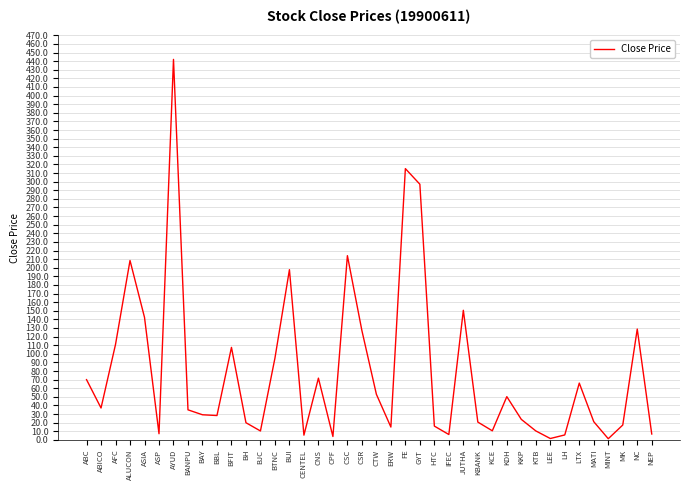

Which category has the highest value across all series?

AYUD